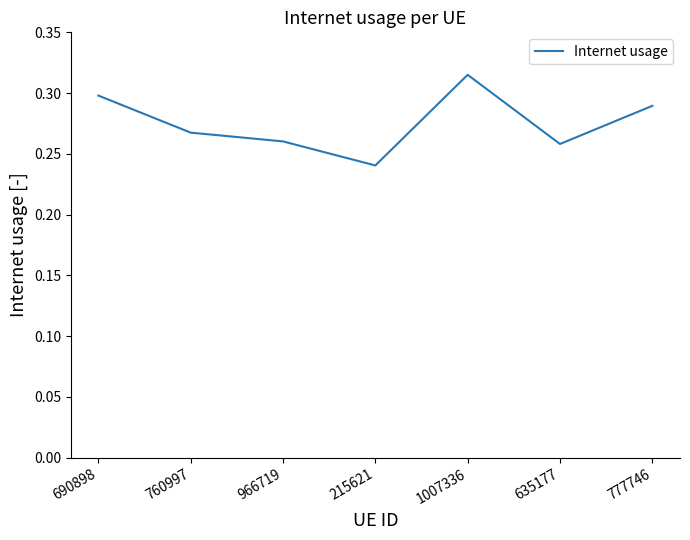

Does the chart have visible grid lines?

No